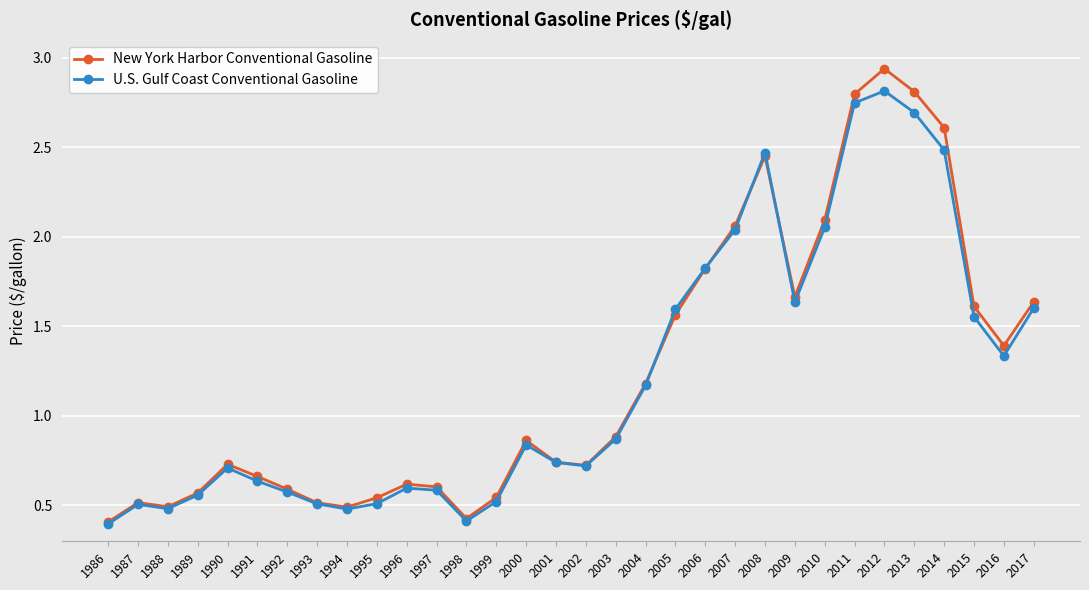

Rank the series by their maximum value, from highest to lowest.

New York Harbor Conventional Gasoline, U.S. Gulf Coast Conventional Gasoline